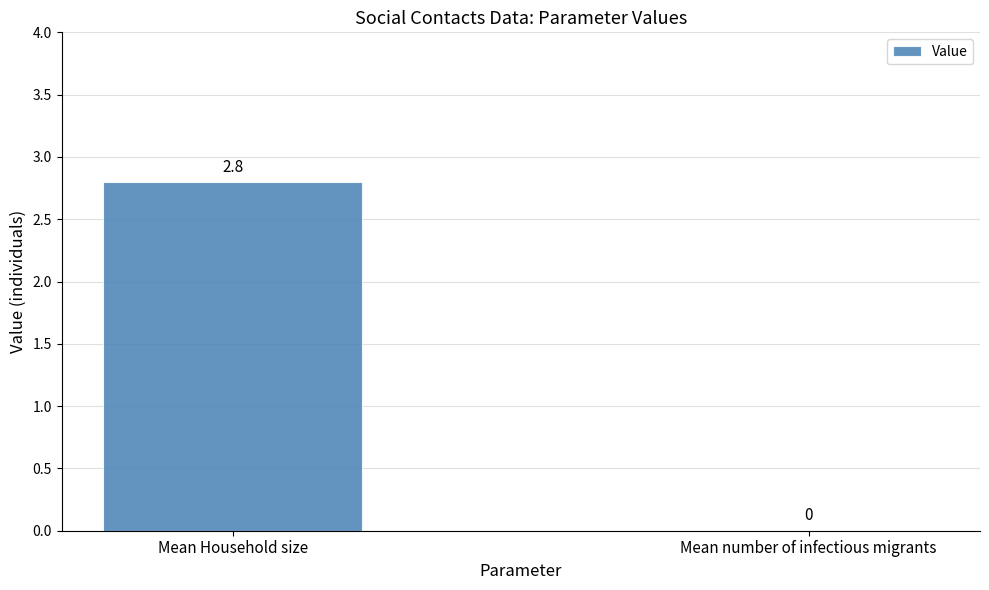

At which label is the value closest to 1?

Mean number of infectious migrants